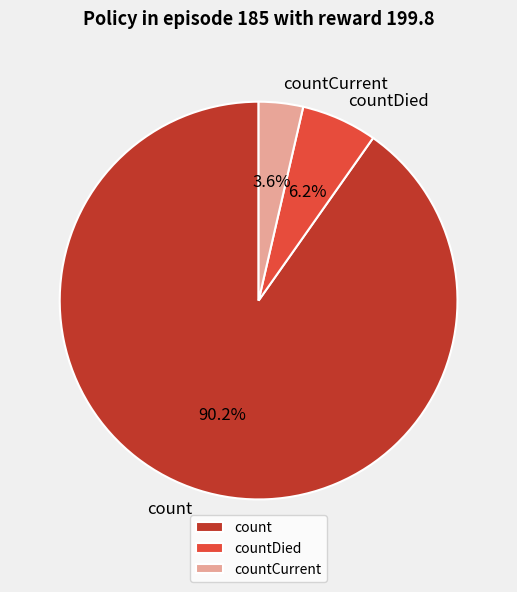

What percentage is the count slice, to the nearest percent?

90%